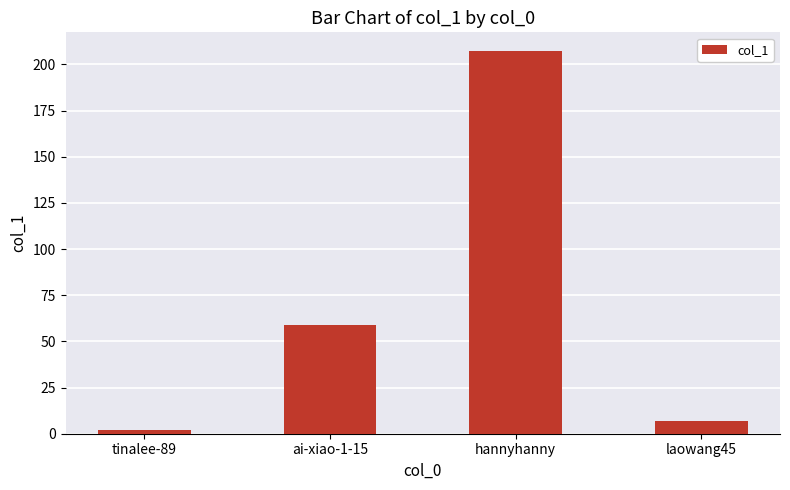

What is the value of the 3rd bar from the left?

207